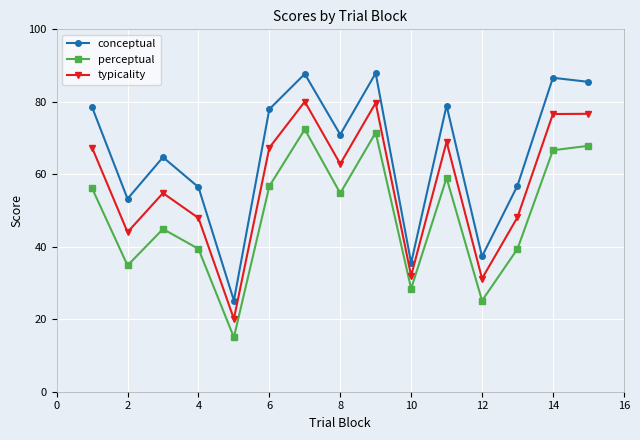

True or false: typicality and conceptual intersect in this chart.

False